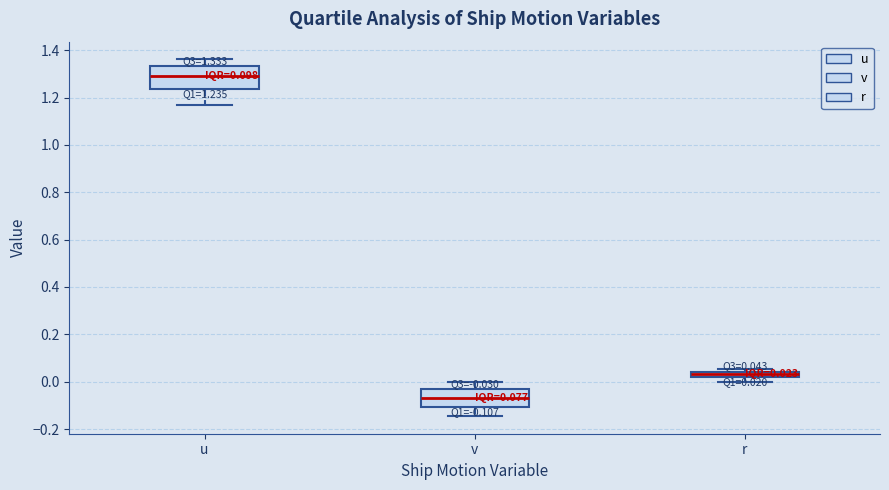

Which box has the lowest median line?

v